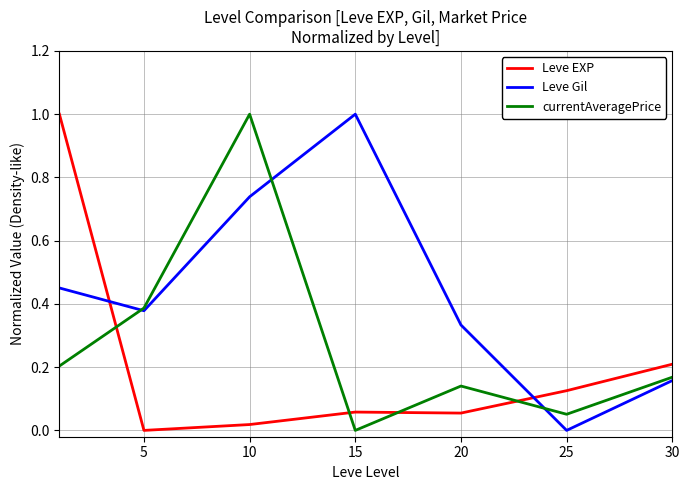

How many intersections are there between currentAveragePrice and Leve EXP?

4